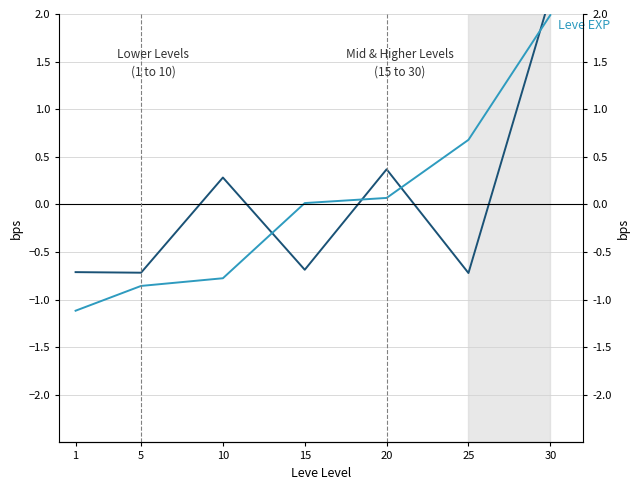

What is the value of the Market Price point at the 6th from the left?

-0.7